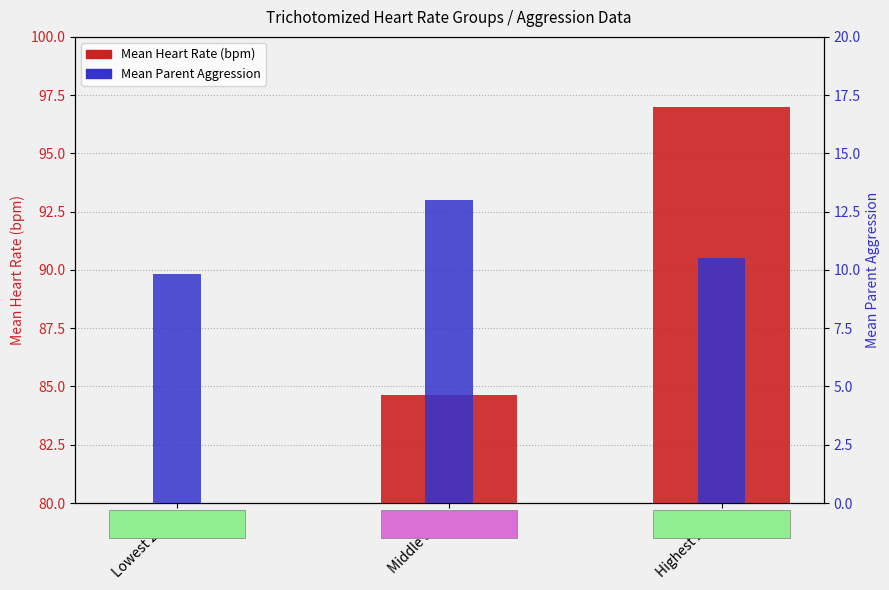

What is the value of the Mean Heart Rate (bpm) bar at the 1st from the left?

74.0